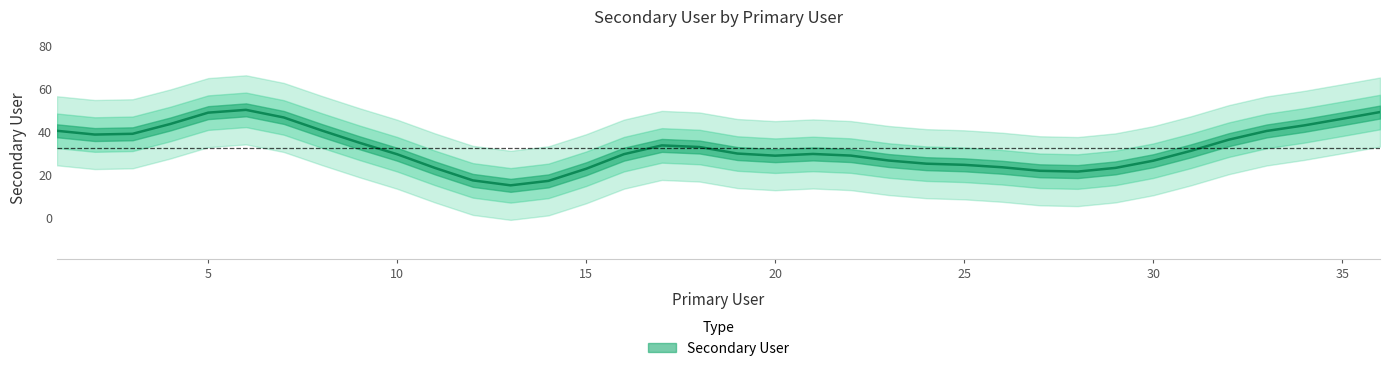

At which label does the data first exceed 32?

1